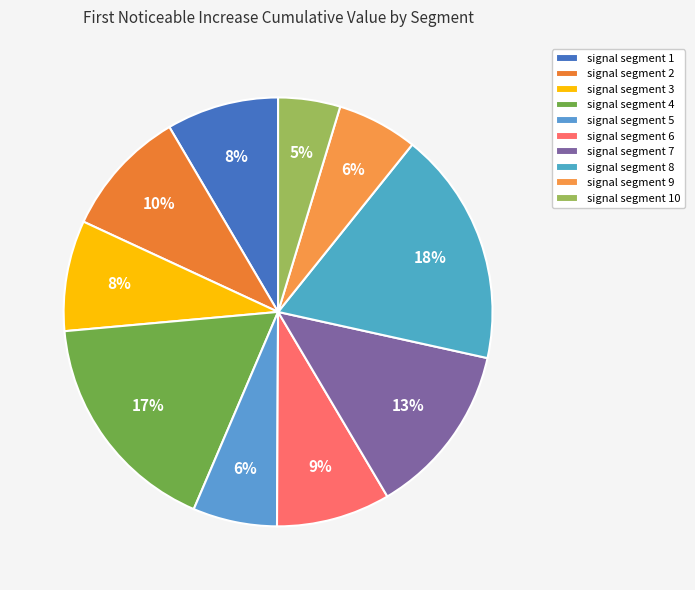

Is it true that signal segment 6 is 16% of the pie?

False